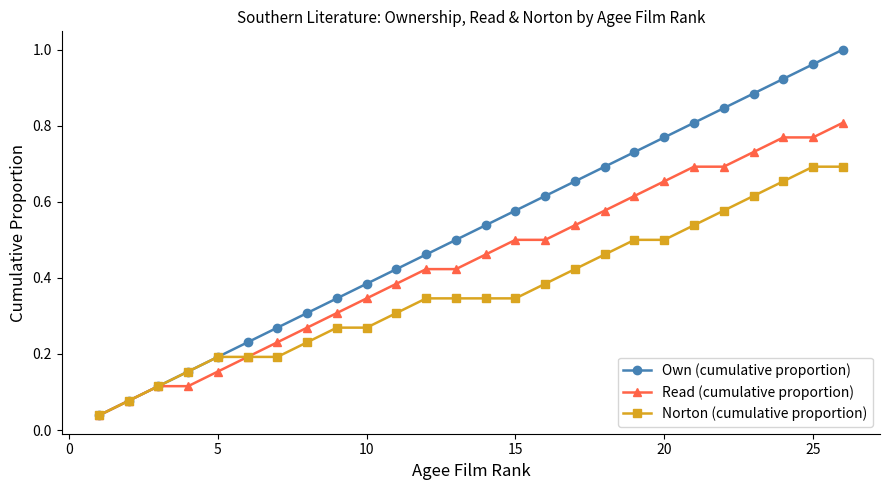

Which series has the widest spread of values?

Own (cumulative proportion)